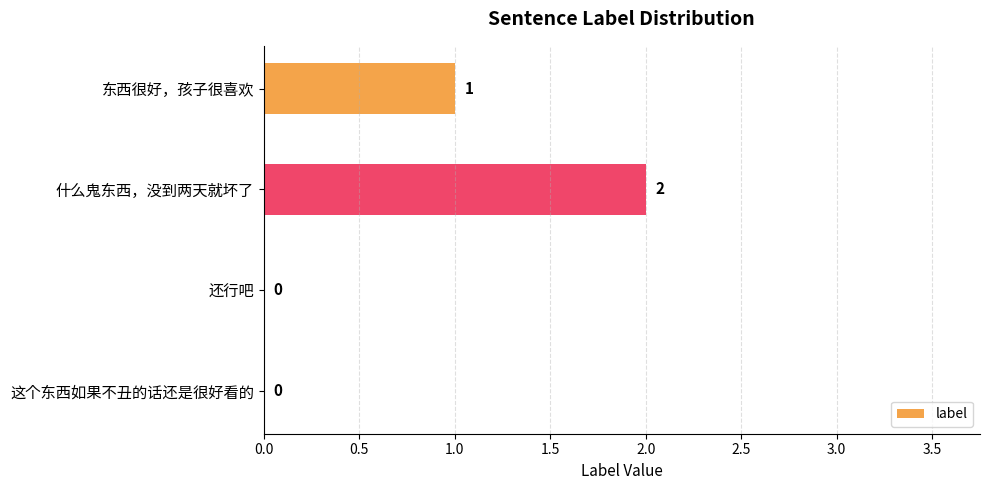

Reading bottom to top, extract all data points from this chart.

这个东西如果不丑的话还是很好看的=0	还行吧=0	什么鬼东西，没到两天就坏了=2	东西很好，孩子很喜欢=1